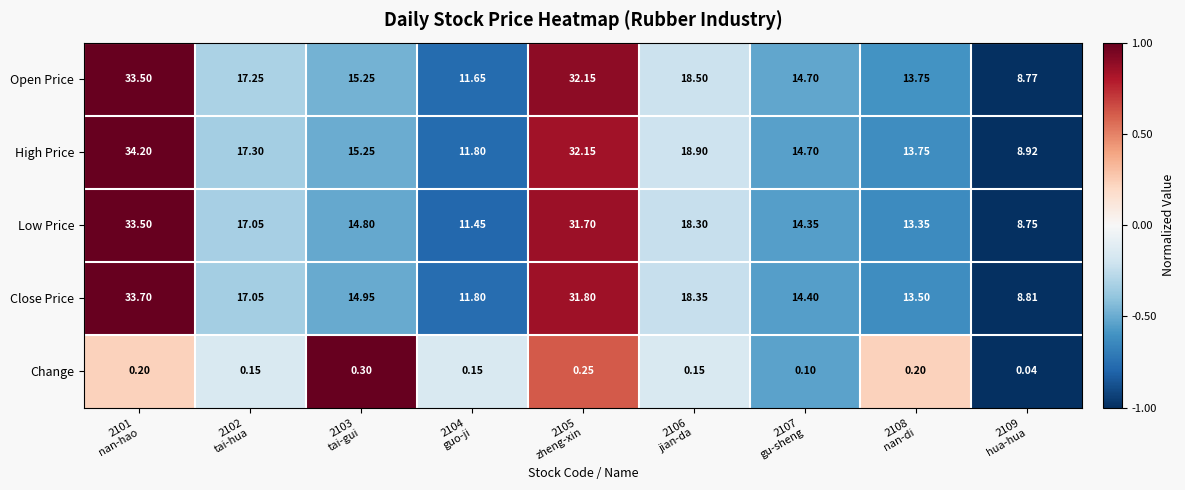

Which series has the largest total across all categories?

High Price